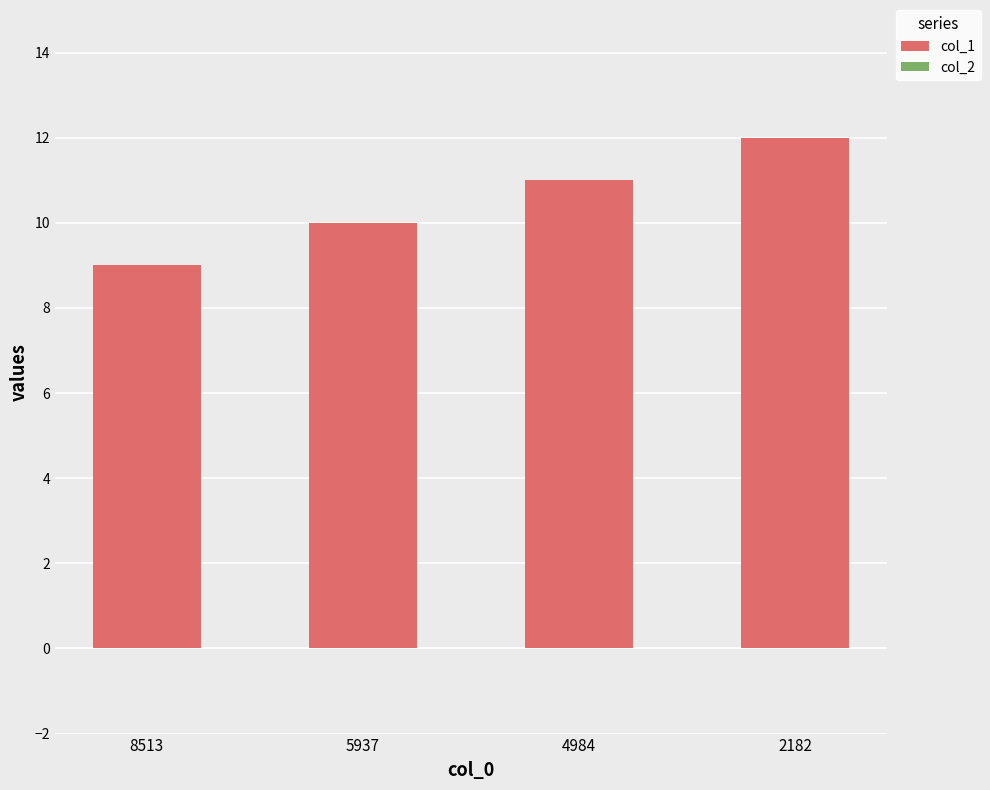

Rank the categories by value from highest to lowest.

2182, 4984, 5937, 8513